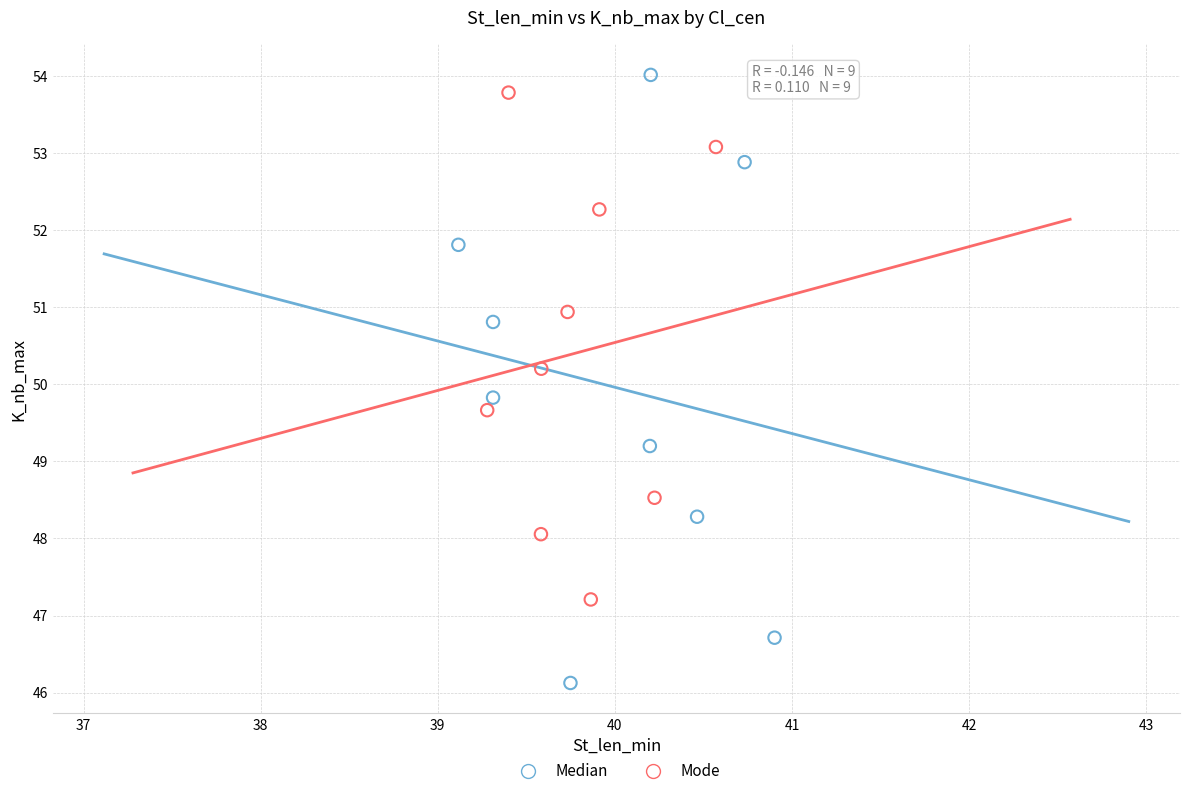

Which series reaches the minimum Y coordinate?

Median